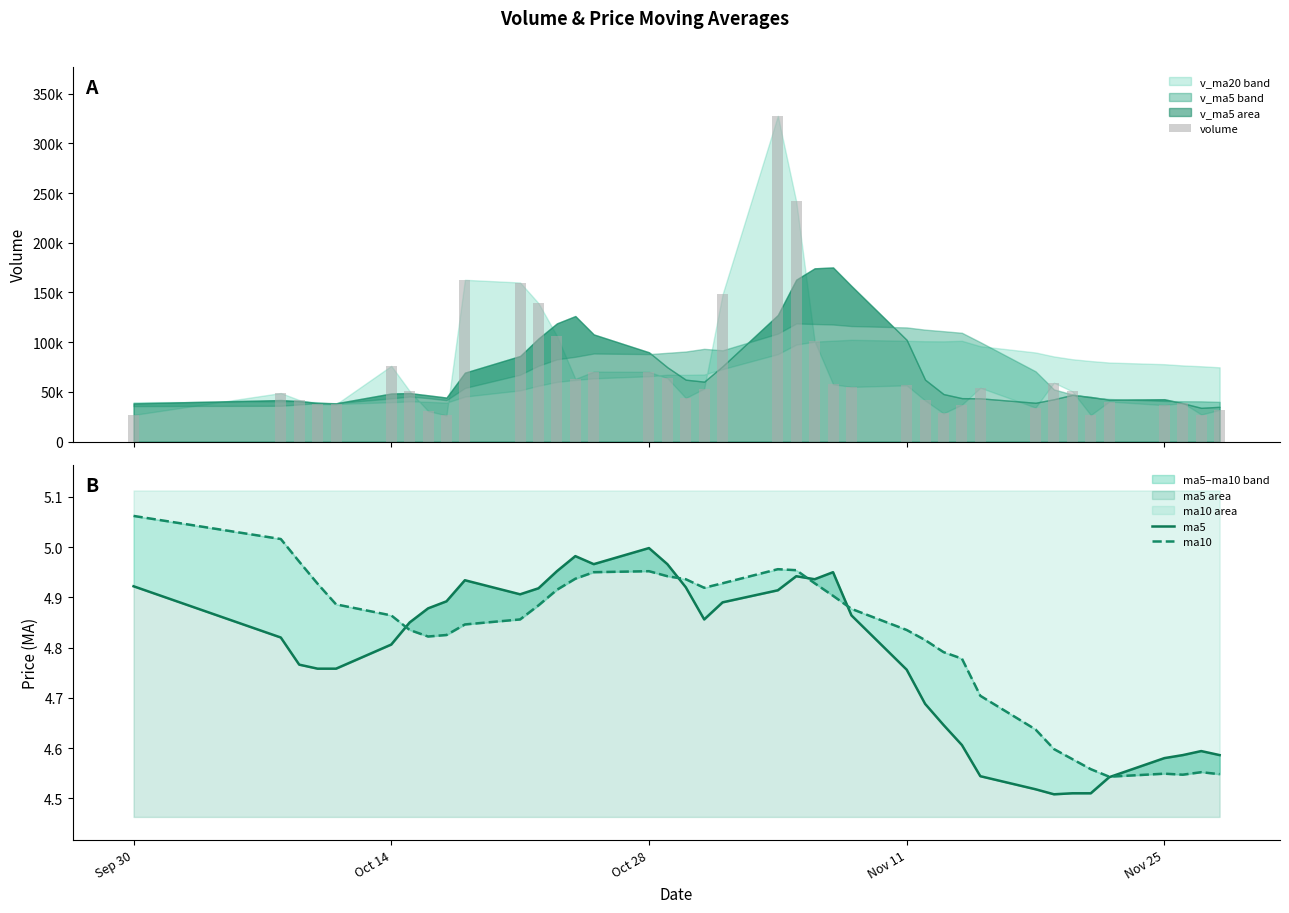

What is the sum of all volume values?

2802232.7